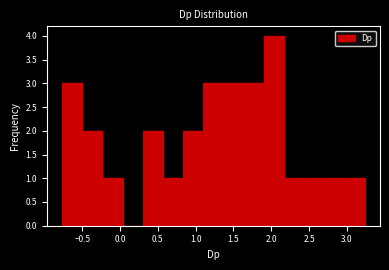

Reading left to right, list every bar in this chart as the range it spans on the x-axis followed by its height. Neither the bar edges nor the heights are printed on the chart, so give them approximately, as read against the axes.

-0.75 to -0.50: 3
-0.50 to -0.25: 2
-0.25 to 0.05: 1
0.05 to 0.30: 0
0.30 to 0.55: 2
0.55 to 0.85: 1
0.85 to 1.10: 2
1.10 to 1.35: 3
1.35 to 1.65: 3
1.65 to 1.90: 3
1.90 to 2.15: 4
2.15 to 2.45: 1
2.45 to 2.70: 1
2.70 to 2.95: 1
2.95 to 3.25: 1